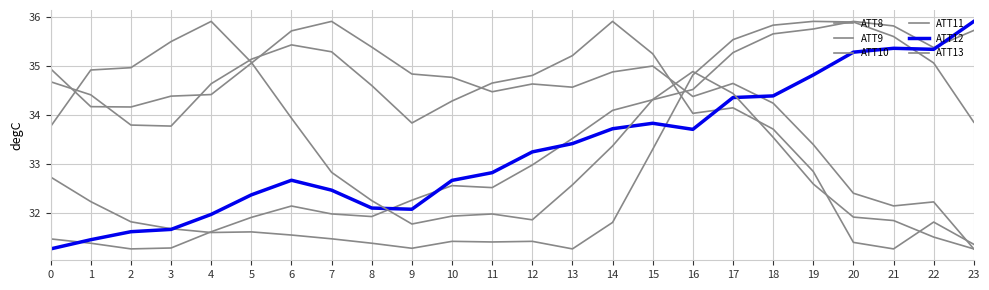

Is this an area chart (filled region under the line)?

No